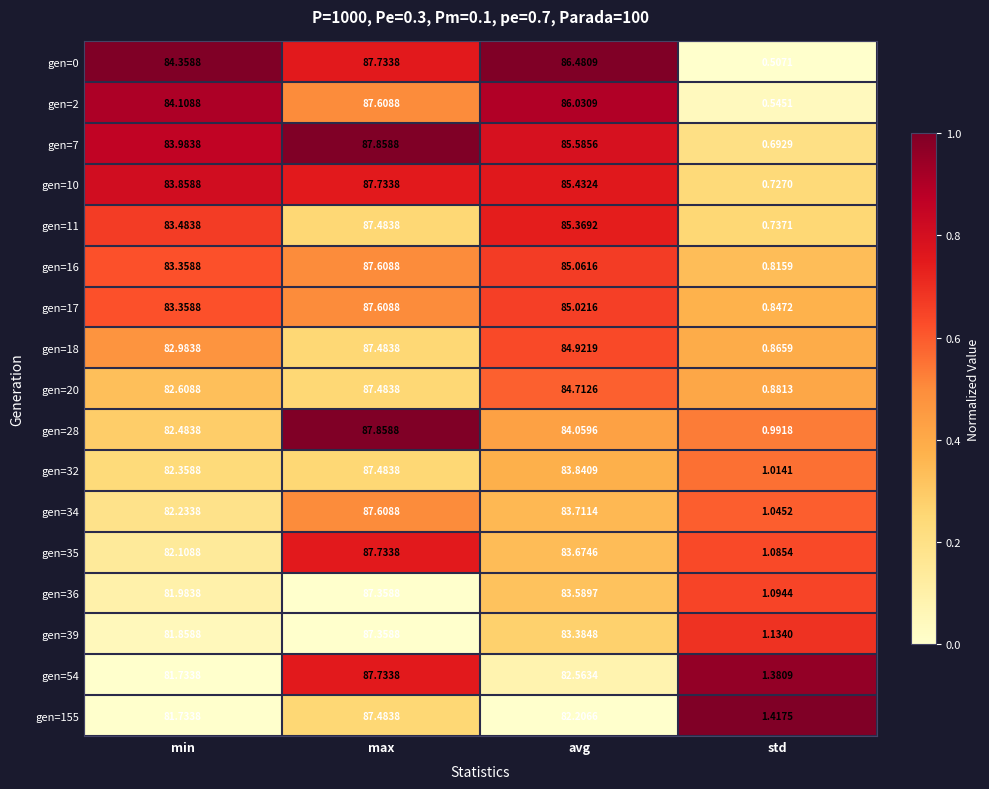

Where is gen=17 nearest to the value 44?

min